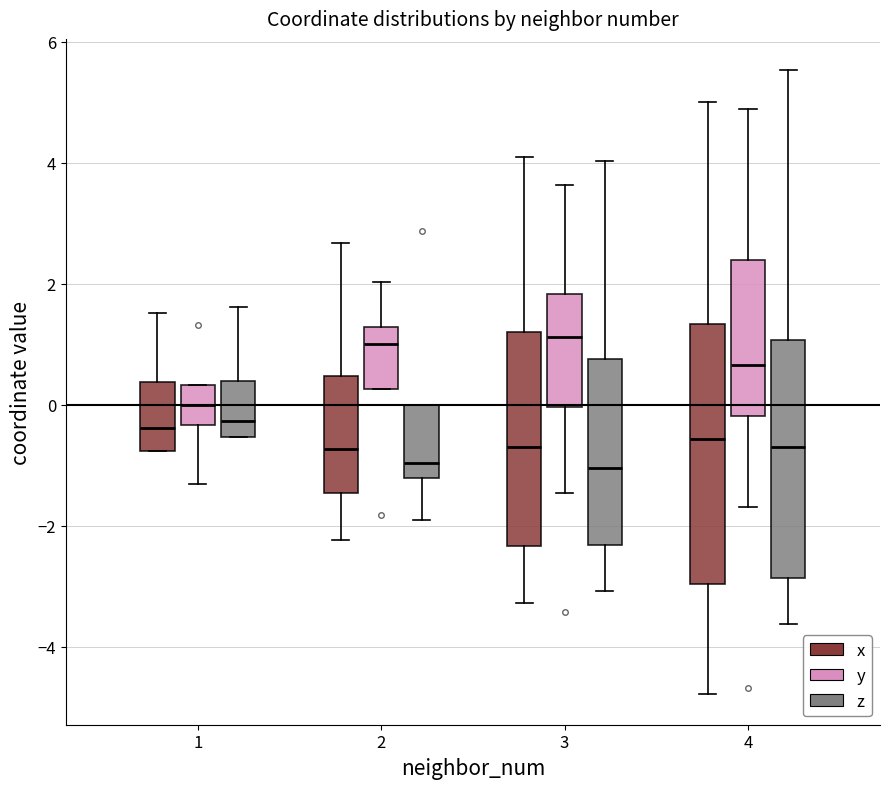

Reading left to right, read every box against the y-axis: the position of its median line, the range the box covers, and the ends of its whiskers. The values are not printed on the chart, so give them approximately, as read against the axis.

1 (x): median -0.4, box -0.8 to 0.4, whiskers -0.8 to 1.6
1 (y): median 0.0, box -0.4 to 0.4, whiskers -1.4 to 0.4
1 (z): median -0.2, box -0.6 to 0.4, whiskers -0.6 to 1.6
2 (x): median -0.8, box -1.4 to 0.4, whiskers -2.2 to 2.6
2 (y): median 1.0, box 0.2 to 1.2, whiskers 0.2 to 2.0
2 (z): median -1.0, box -1.2 to 0.0, whiskers -2.0 to 0.0
3 (x): median -0.6, box -2.4 to 1.2, whiskers -3.2 to 4.2
3 (y): median 1.2, box 0.0 to 1.8, whiskers -1.4 to 3.6
3 (z): median -1.0, box -2.4 to 0.8, whiskers -3.0 to 4.0
4 (x): median -0.6, box -3.0 to 1.4, whiskers -4.8 to 5.0
4 (y): median 0.6, box -0.2 to 2.4, whiskers -1.6 to 4.8
4 (z): median -0.6, box -2.8 to 1.0, whiskers -3.6 to 5.6